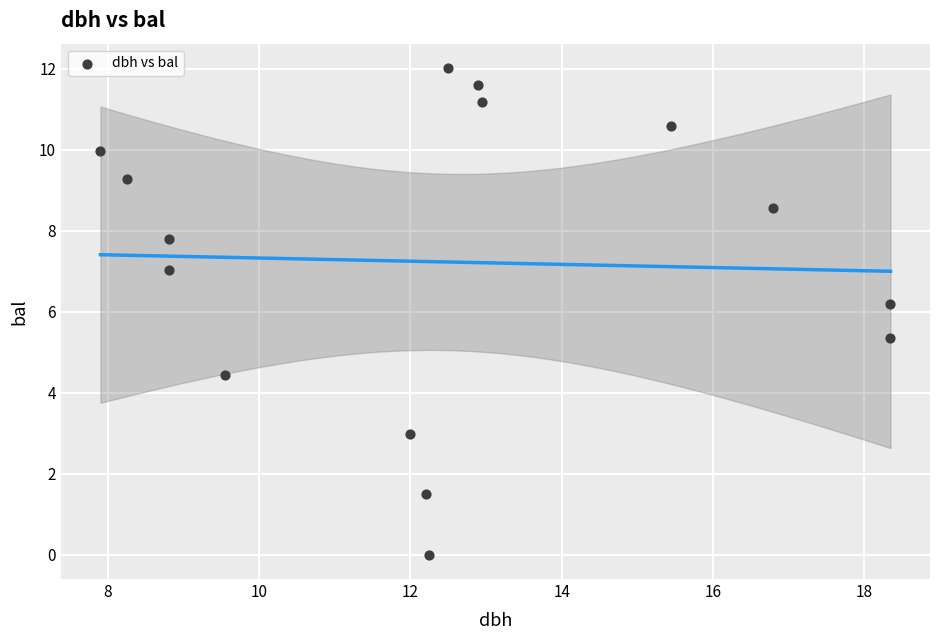

What is the range of Y values (max minus min)?

12.0